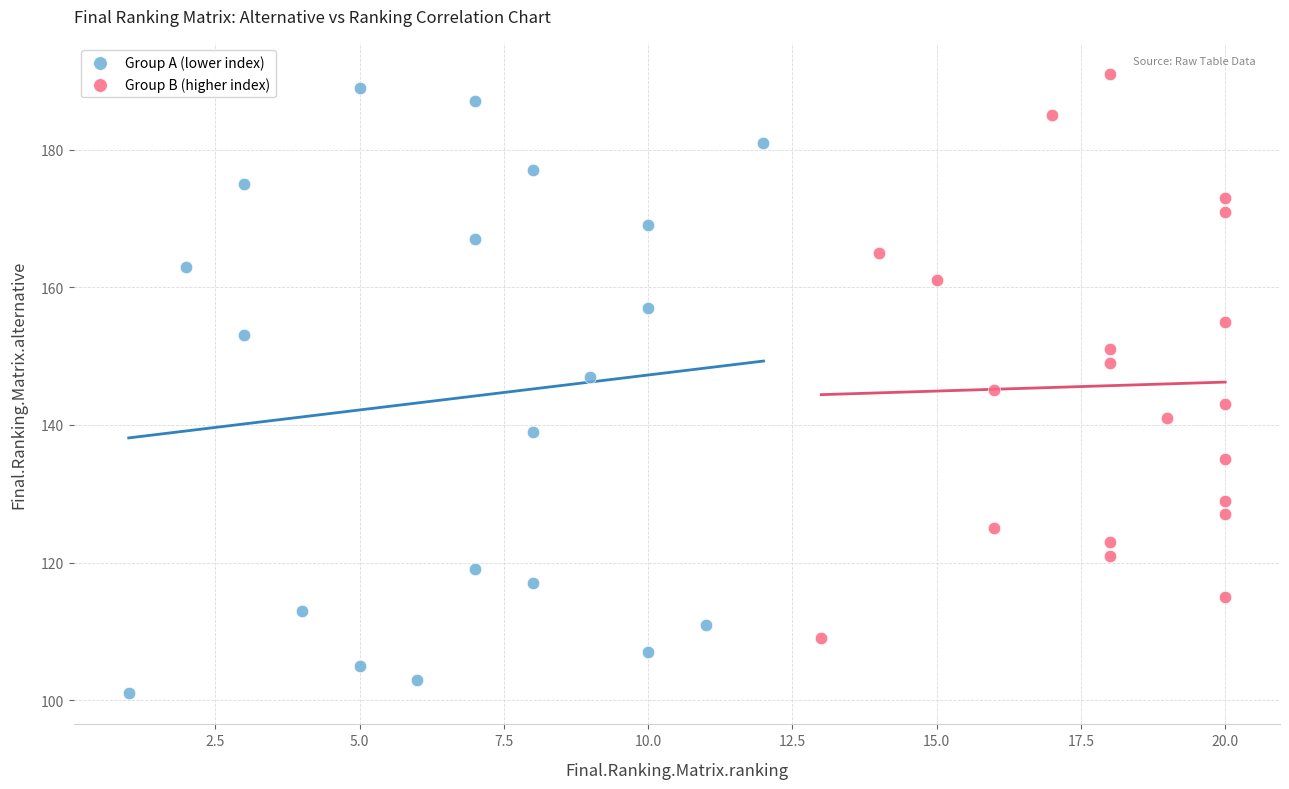

Which series has the largest Y range (max minus min)?

Group A (lower index)